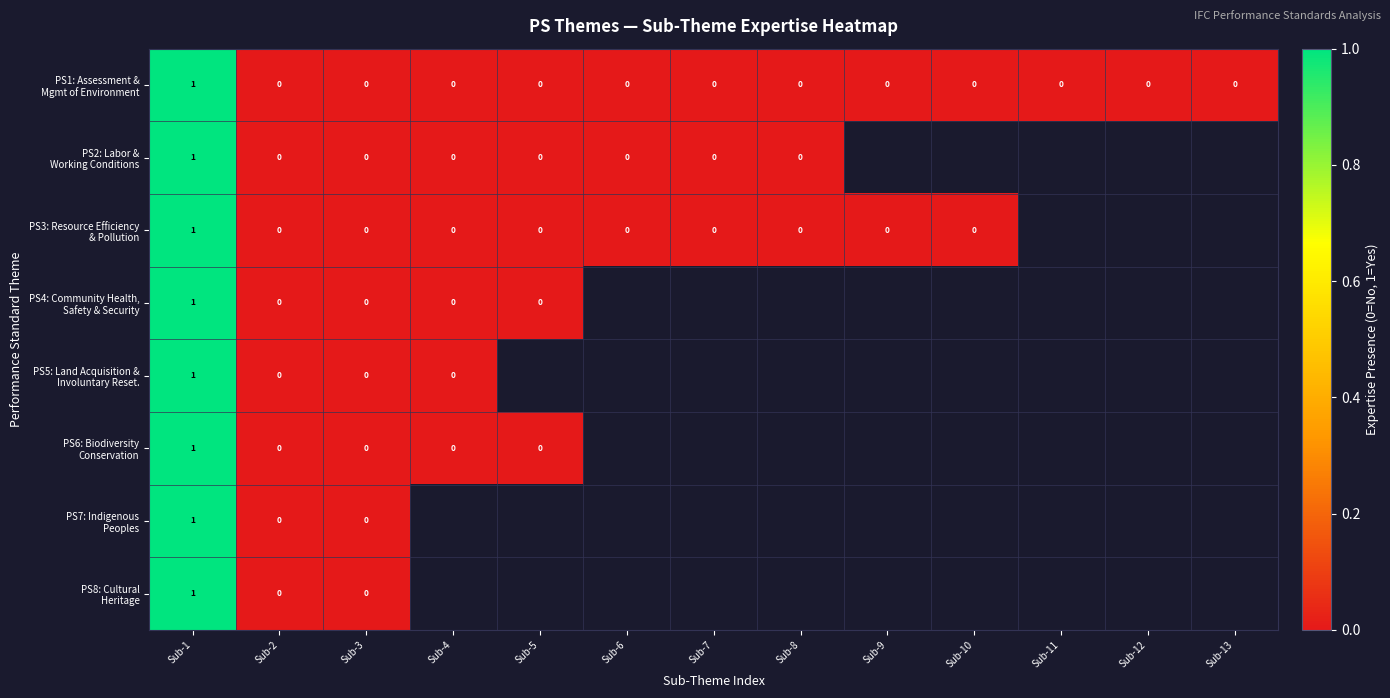

Where is PS5: Land Acquisition & Involuntary Reset. nearest to the value 0?

Sub-2